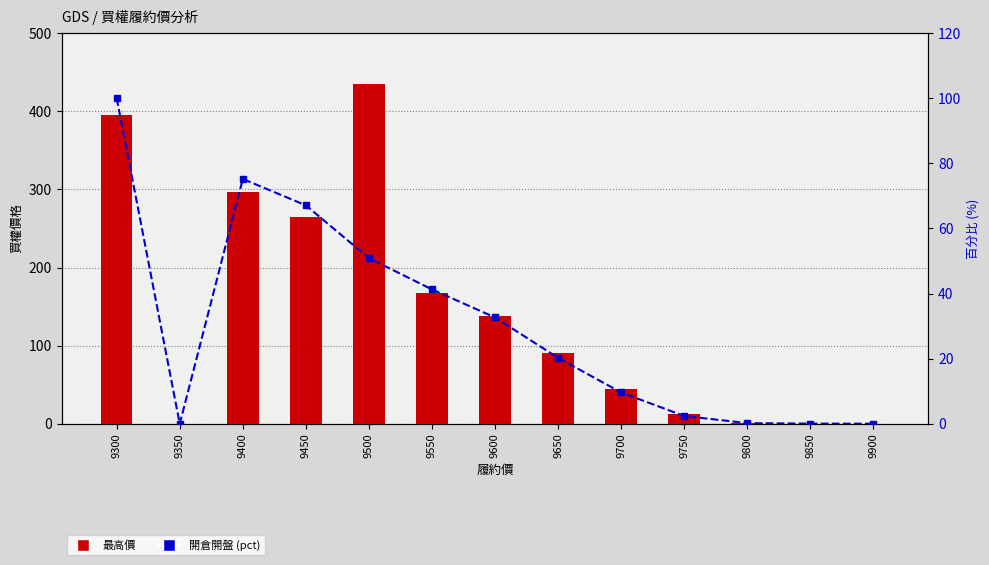

List the series in order of their peak value, lowest first.

開倉開盤 (pct), 最高價